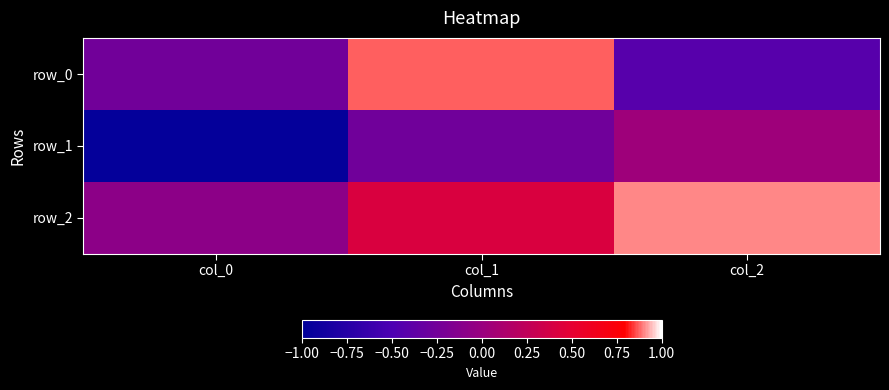

Is the value of row_0 at col_0 greater than the value of row_2 at col_1?

No